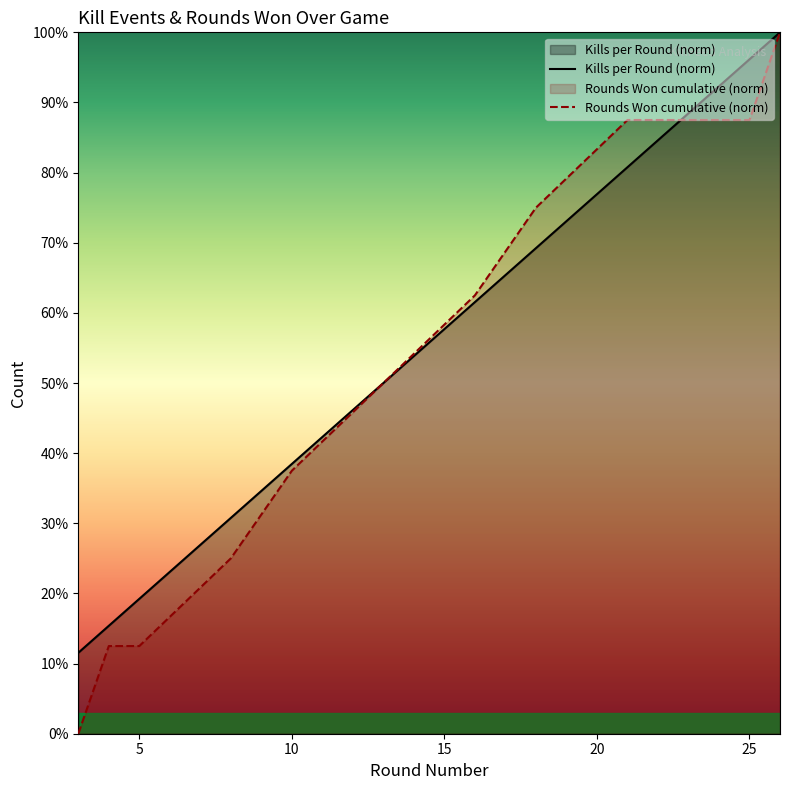

How many data points in Rounds Won cumulative (norm) are above 0?

11